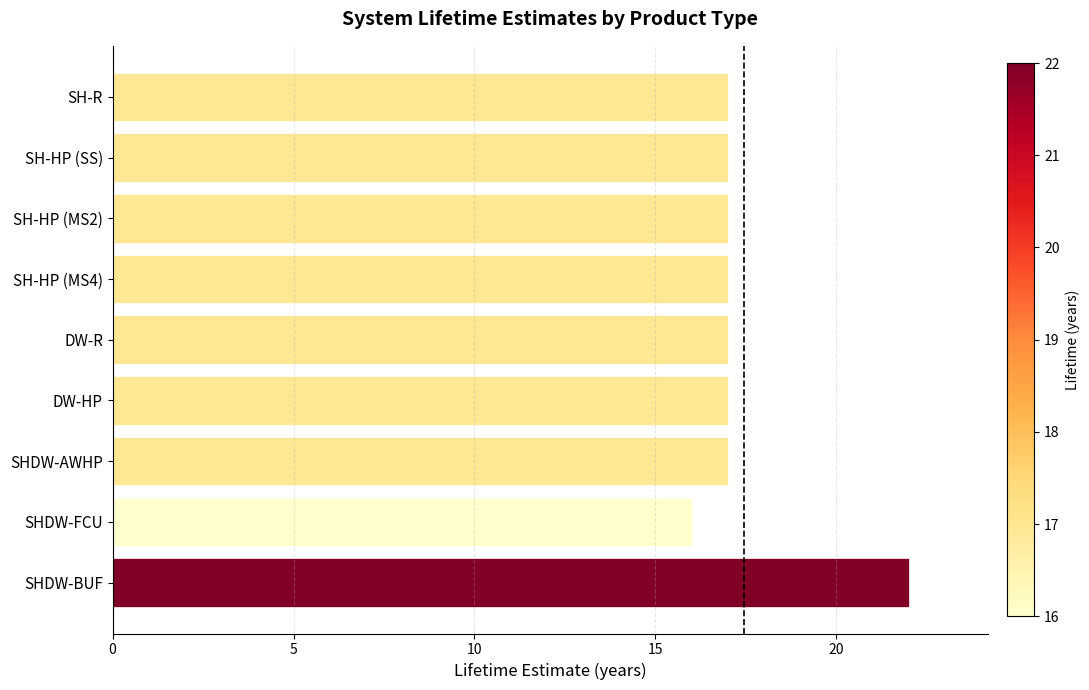

What value does the data have at SHDW-BUF?

22